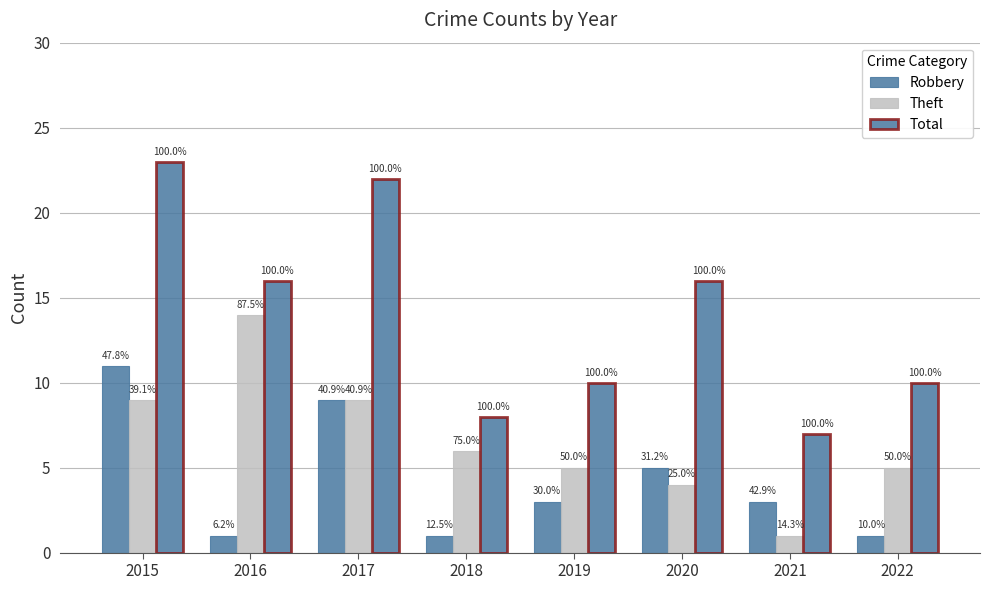

How many groups of bars are there?

8